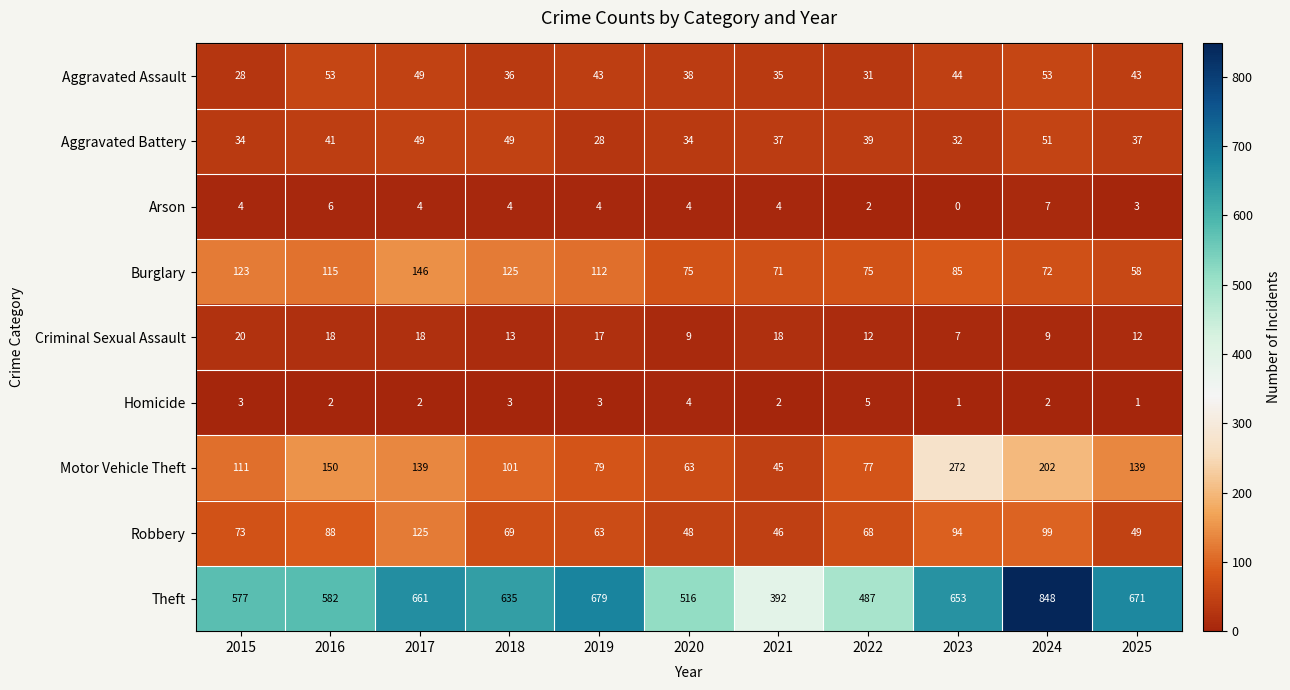

What is the maximum value shown in the chart?

848